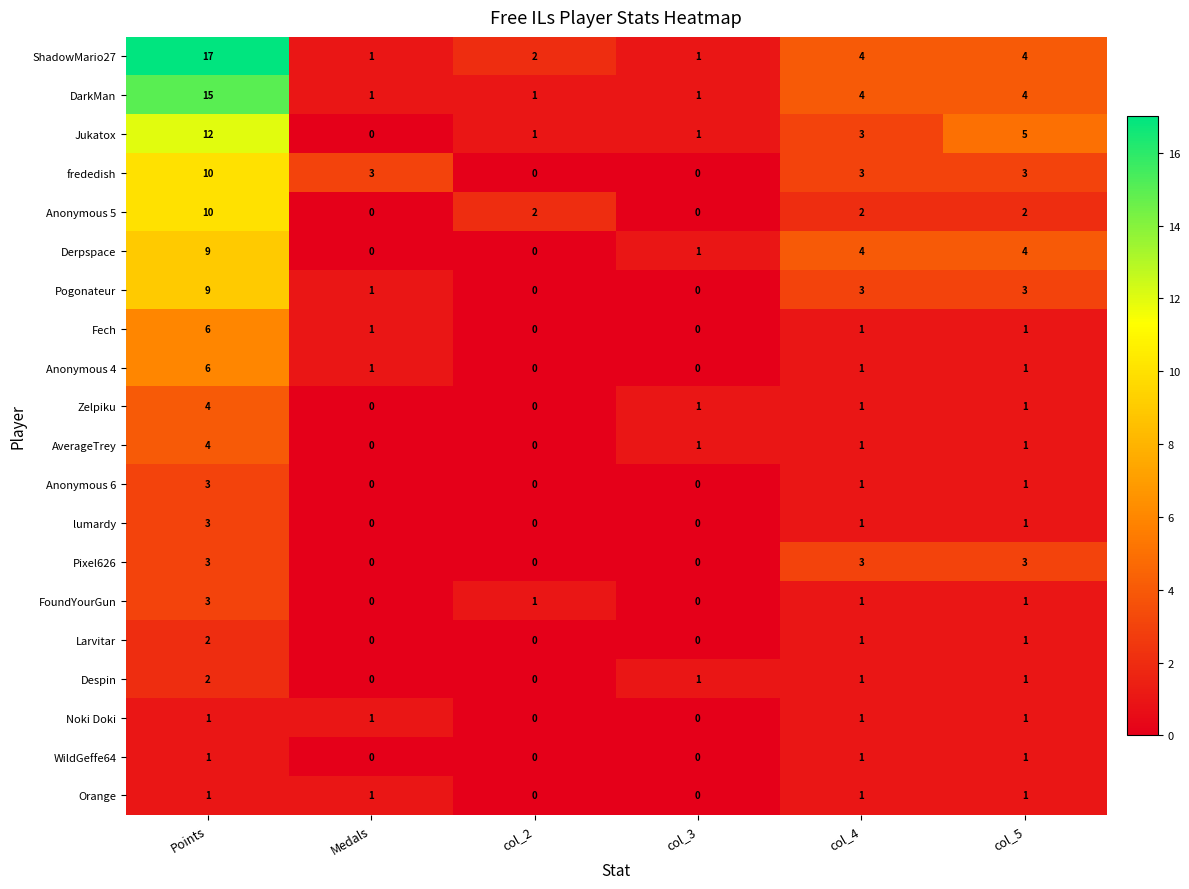

The value of Anonymous 5 at col_2 is 2. True or false?

True